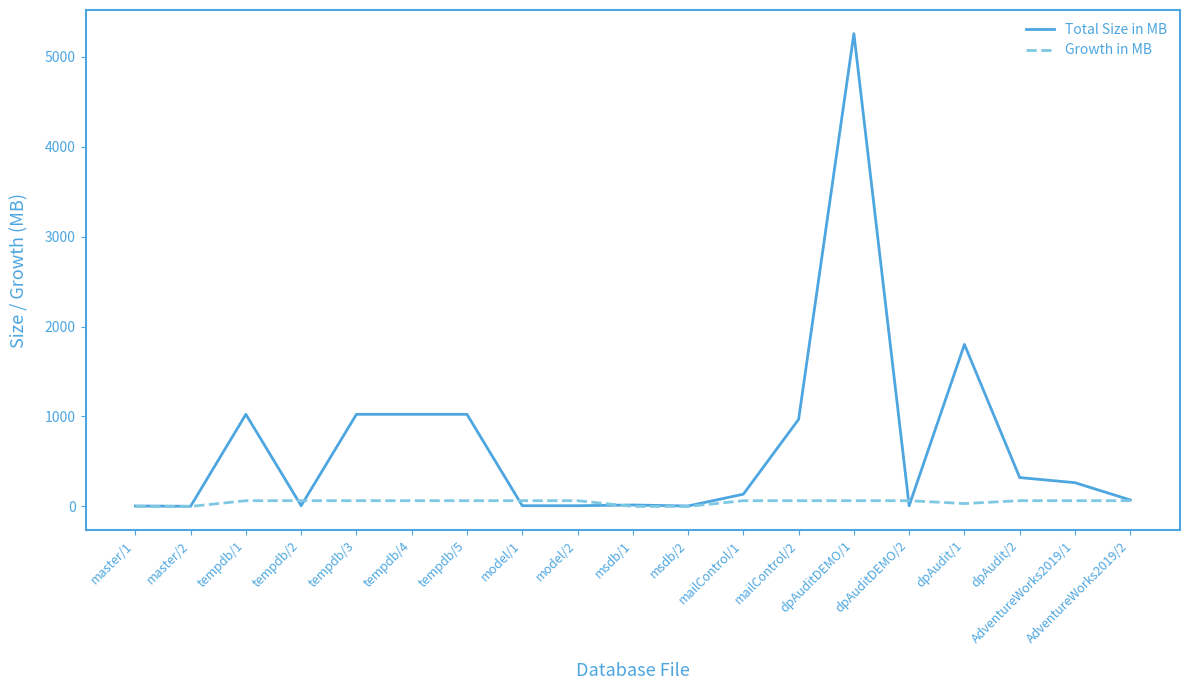

Rank the series by their maximum value, from lowest to highest.

Growth in MB, Total Size in MB